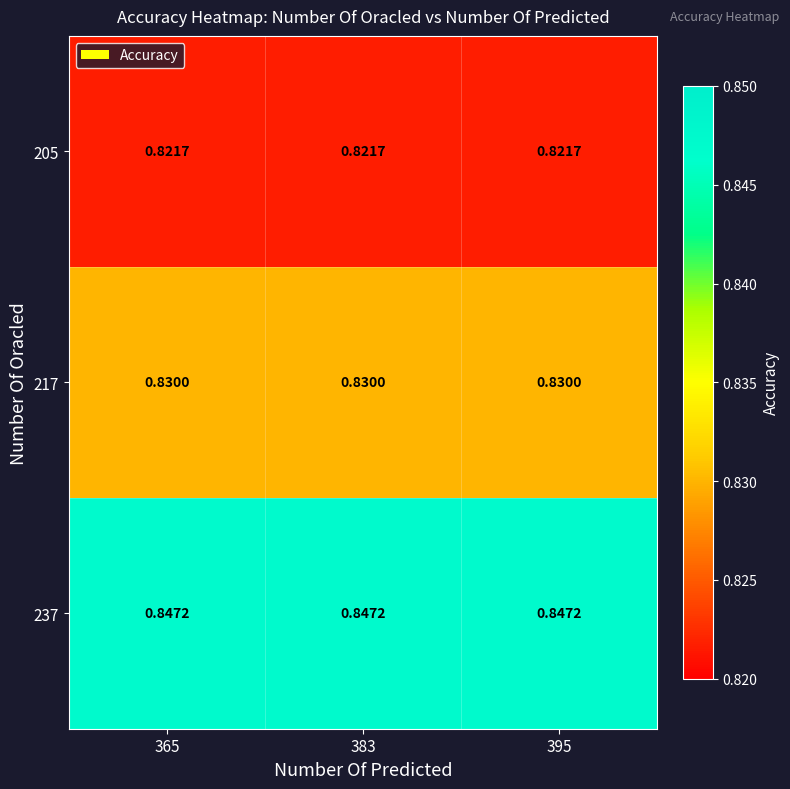

Is the value of 237 at 383 greater than the value of 217 at 383?

Yes